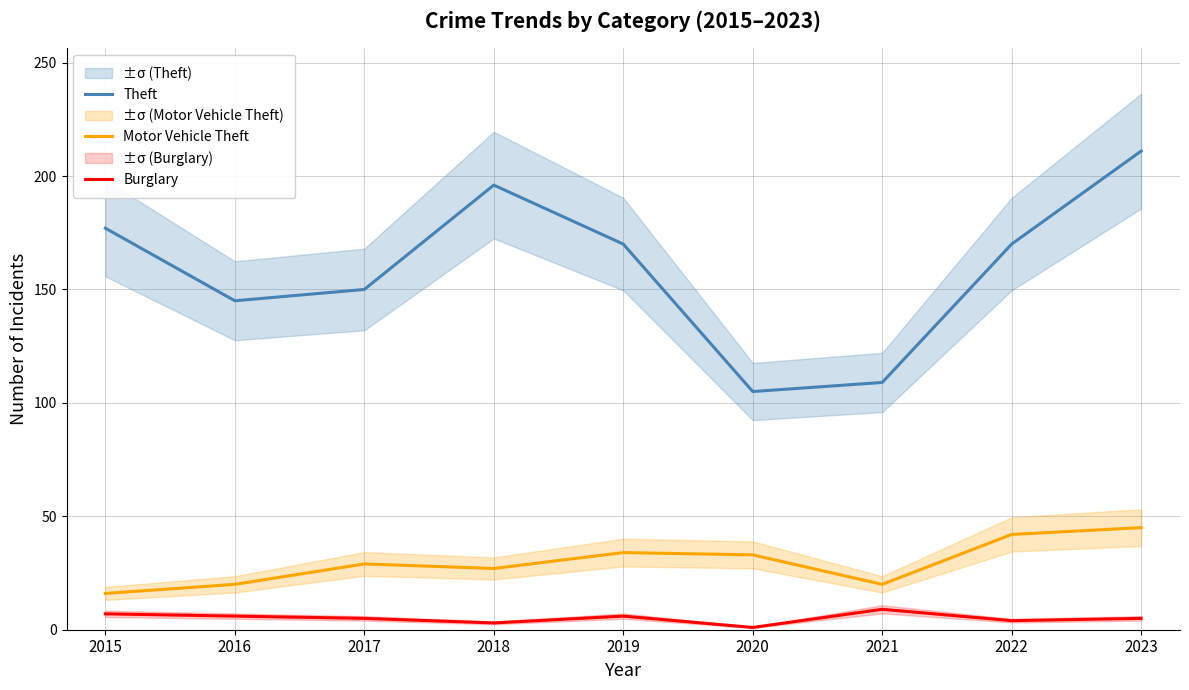

The value of Theft at 2018 is 101. True or false?

False